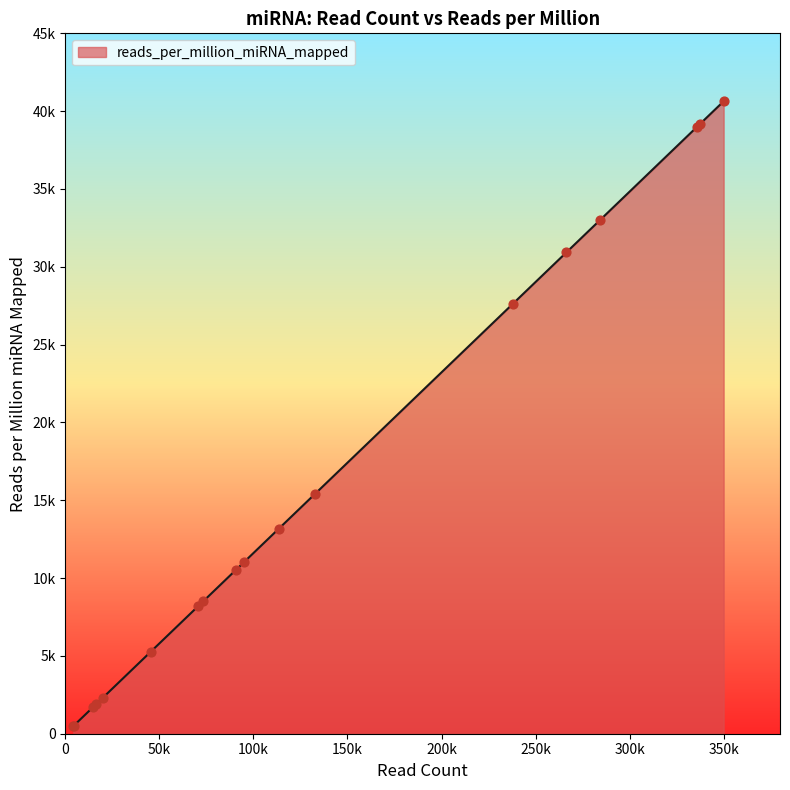

Is this an area chart (filled region under the line)?

Yes